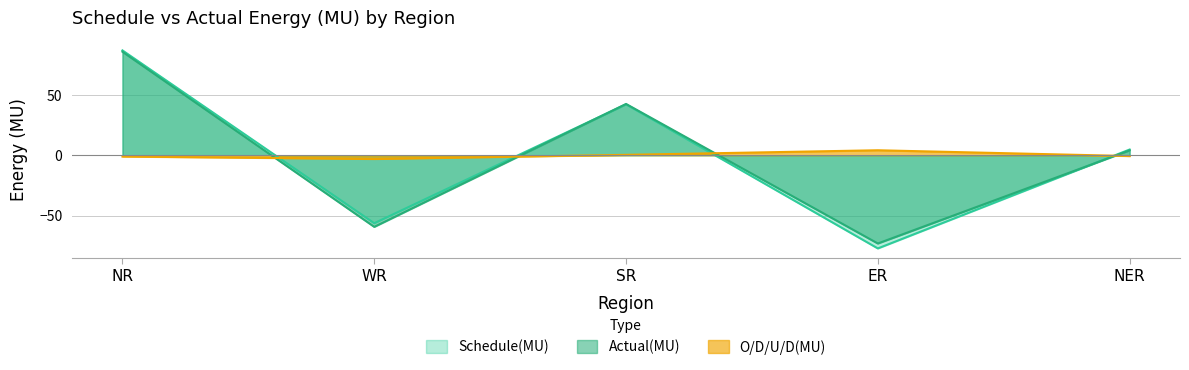

Count the number of categories in the chart.

5